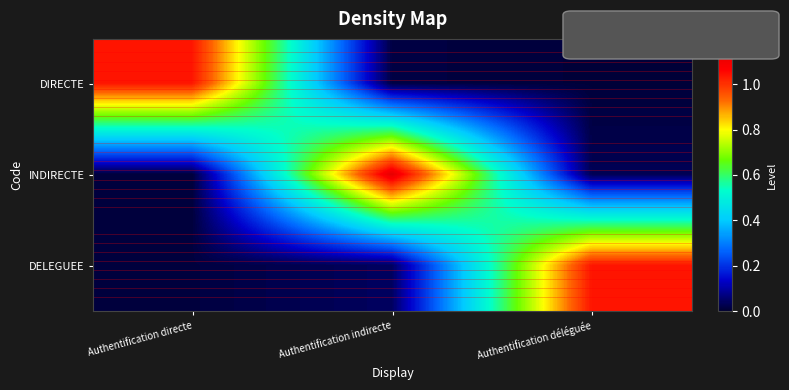

How many series are shown in this chart?

3